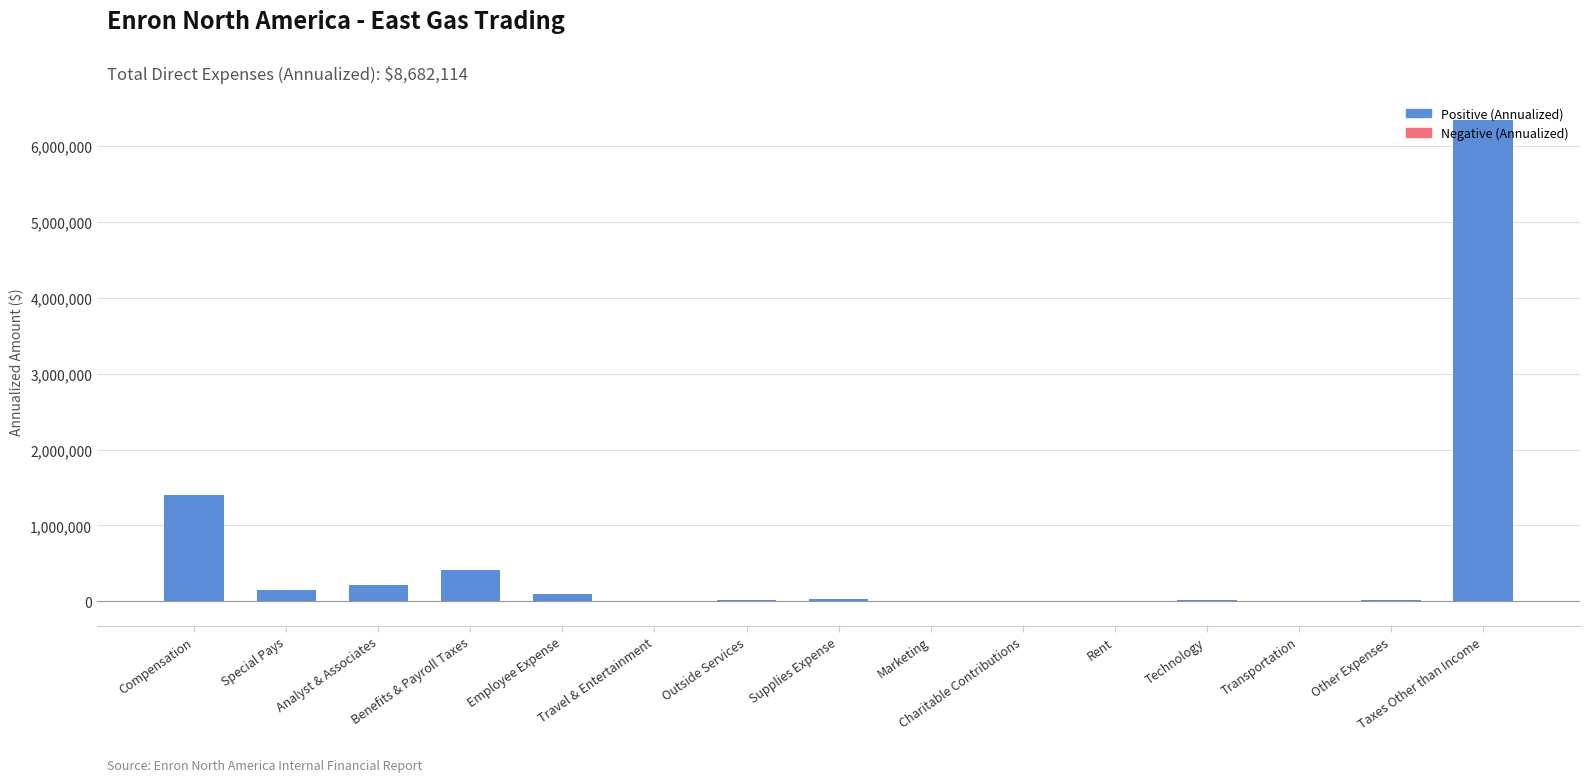

The value at Analyst & Associates is 211333.3. True or false?

True